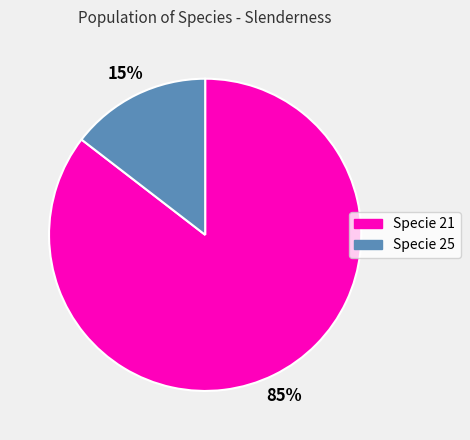

How many slices are in this pie chart?

2